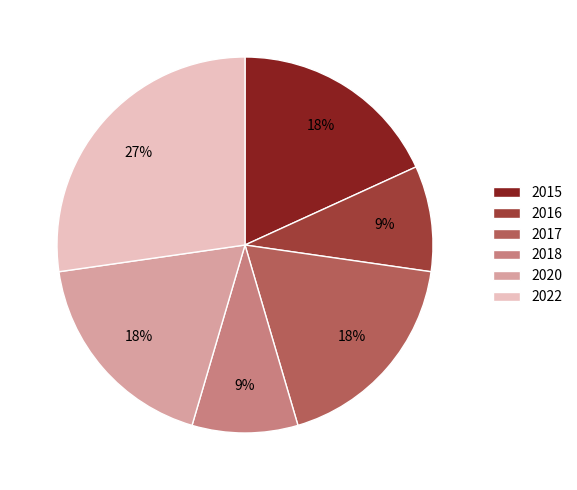

To the nearest percent, what is the difference between the 2022 and 2015 slice percentages?

9%